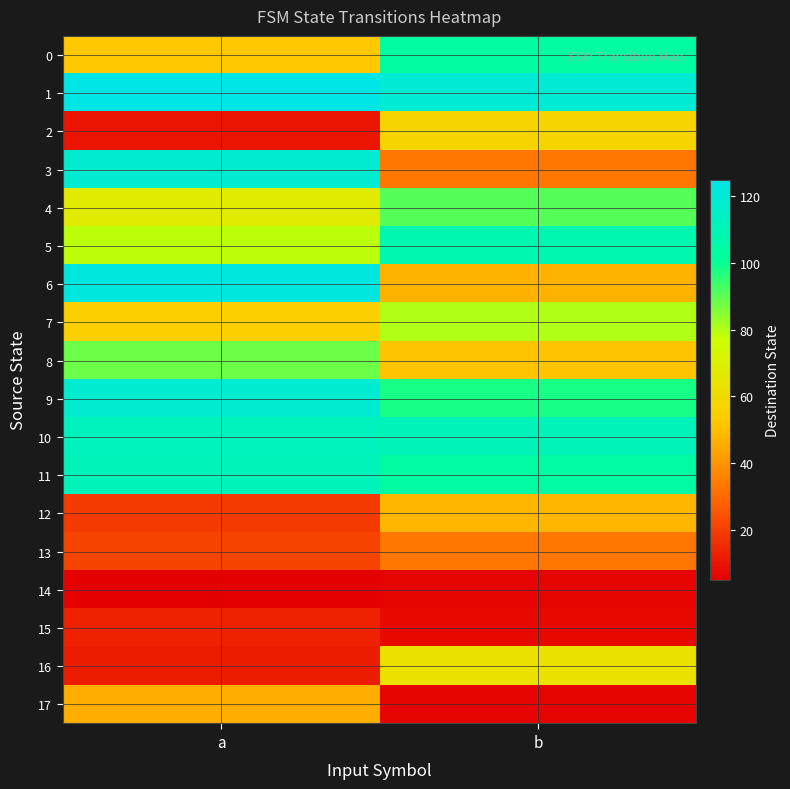

Which series changed the most between a and b?

3